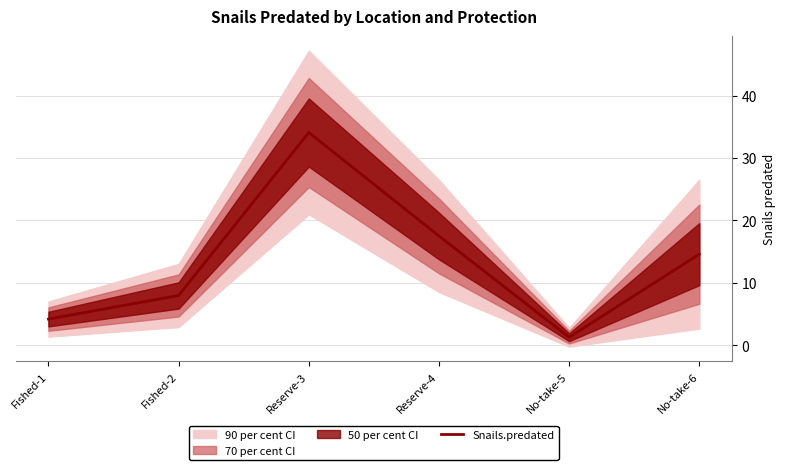

How many data points are above 14?

3